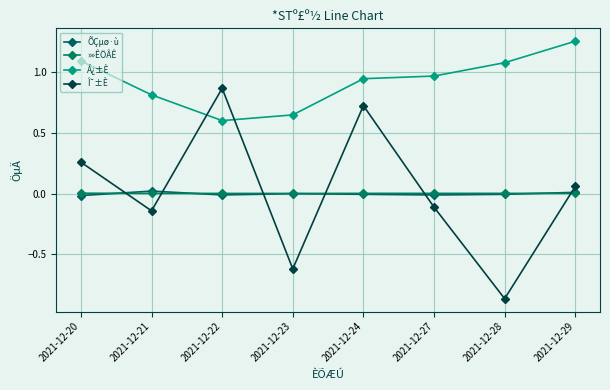

What is the difference between the maximum and minimum values in the Á¿±È series?

0.7